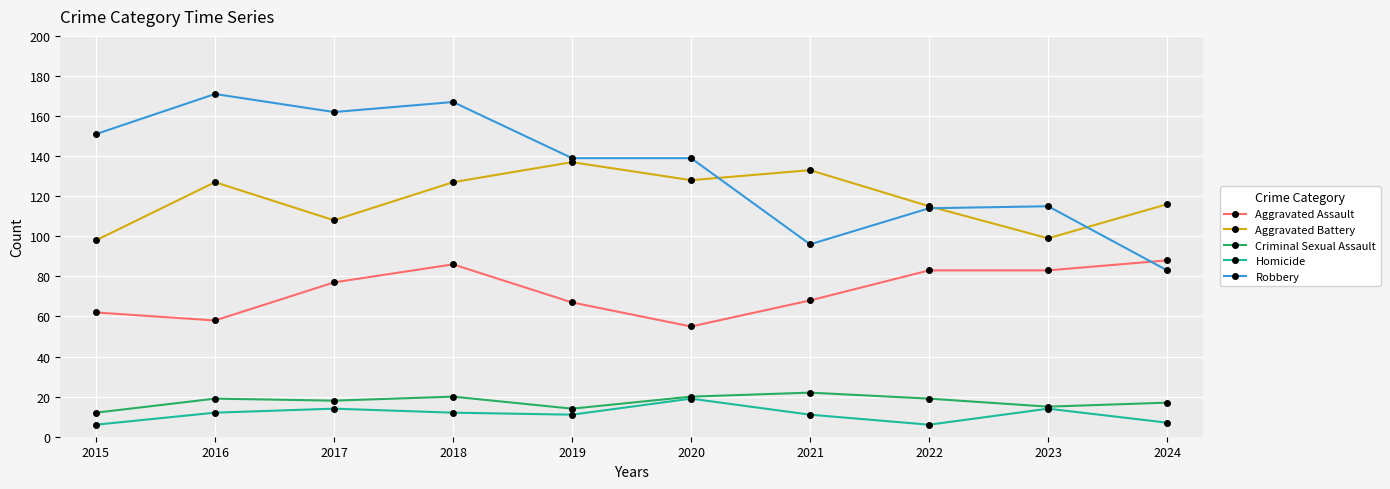

The value of Criminal Sexual Assault at 2020 is 20. True or false?

True